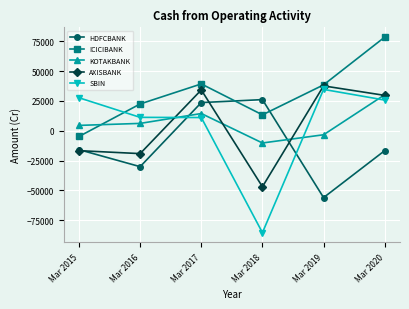

What is the minimum value for ICICIBANK?

-4824